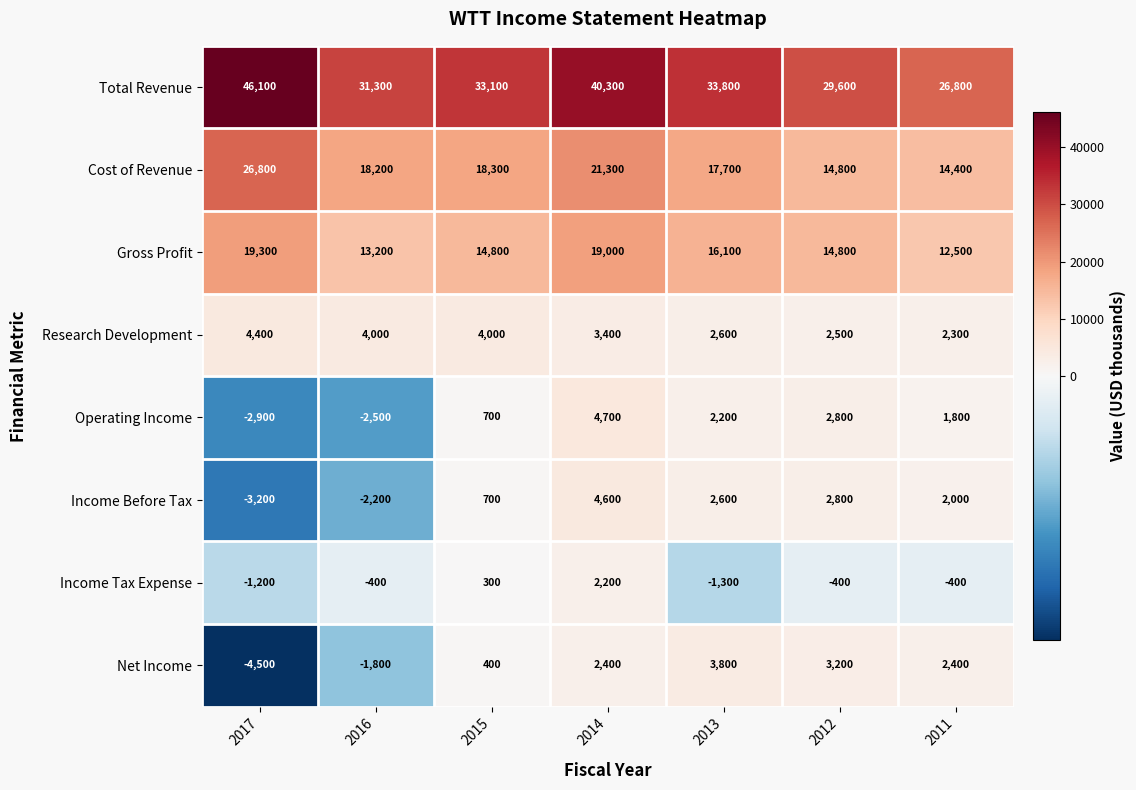

What is the sum of the Gross Profit values at 2012 and 2016?

28000